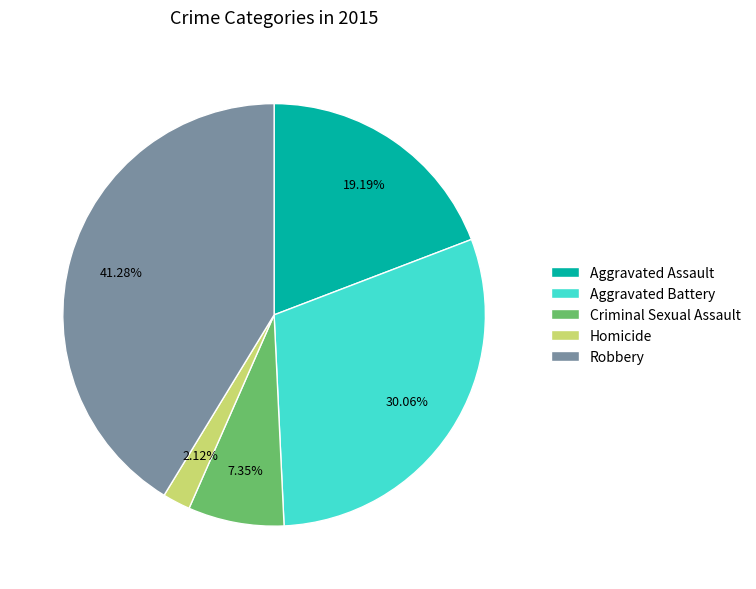

Is Aggravated Battery the majority of the pie?

No